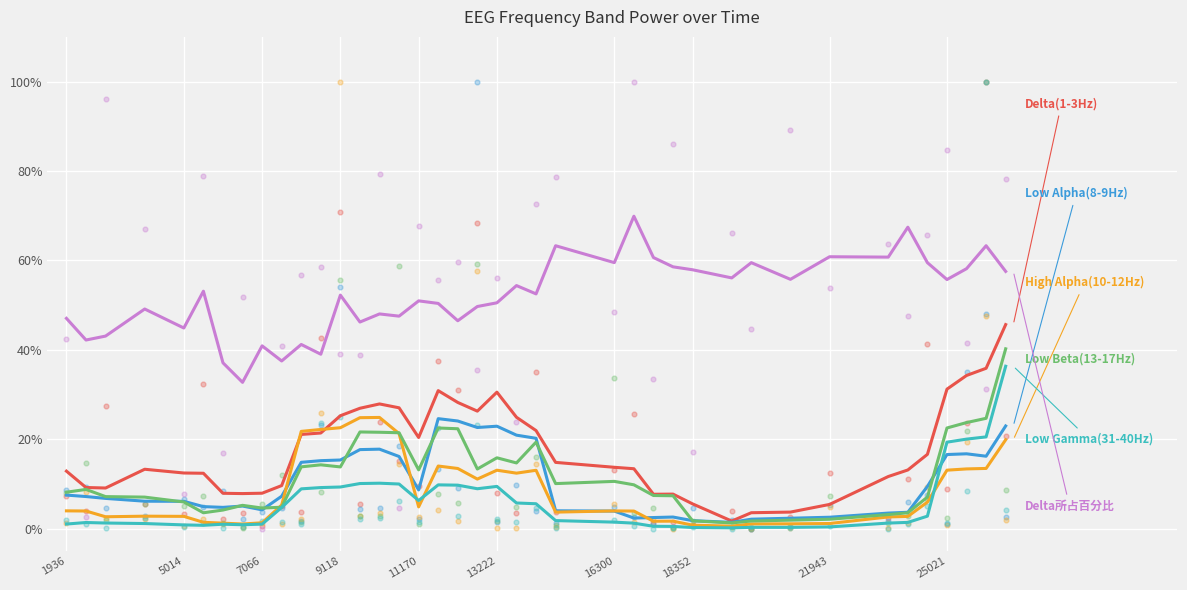

Which series has the largest Y range (max minus min)?

Delta(1-3Hz)